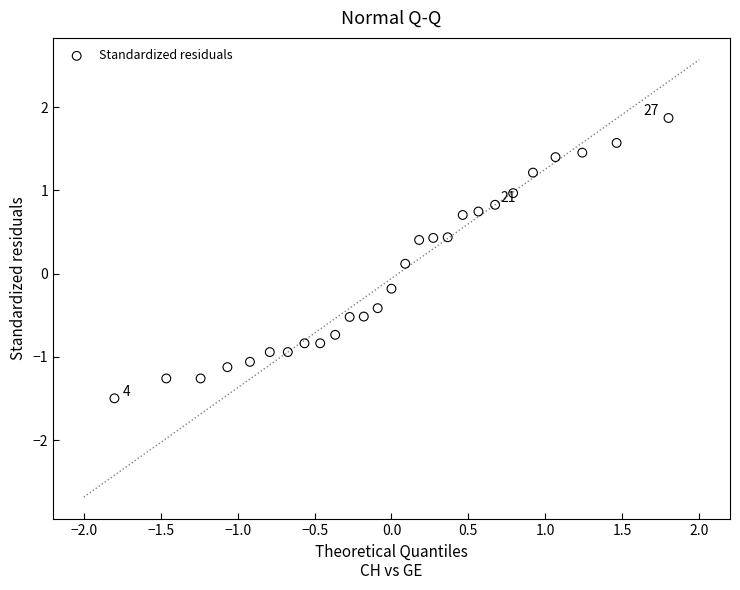

What is the range of Y values (max minus min)?

3.4